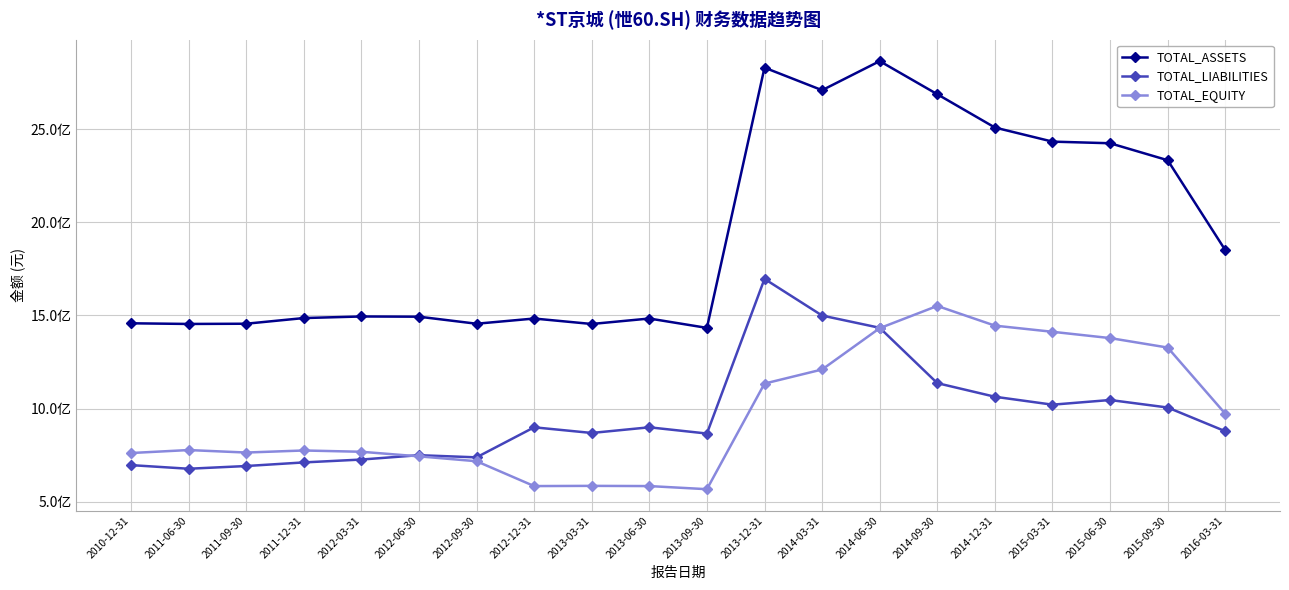

What is the sum of the TOTAL_LIABILITIES values at 2013-03-31 and 2015-03-31?

1889357432.3